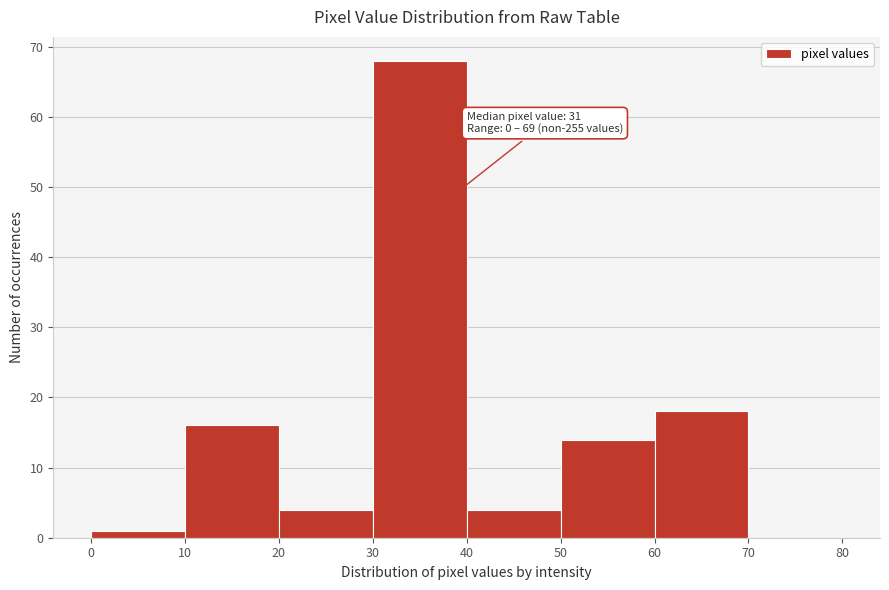

Over which range of the x-axis is the bar tallest?

30 to 40